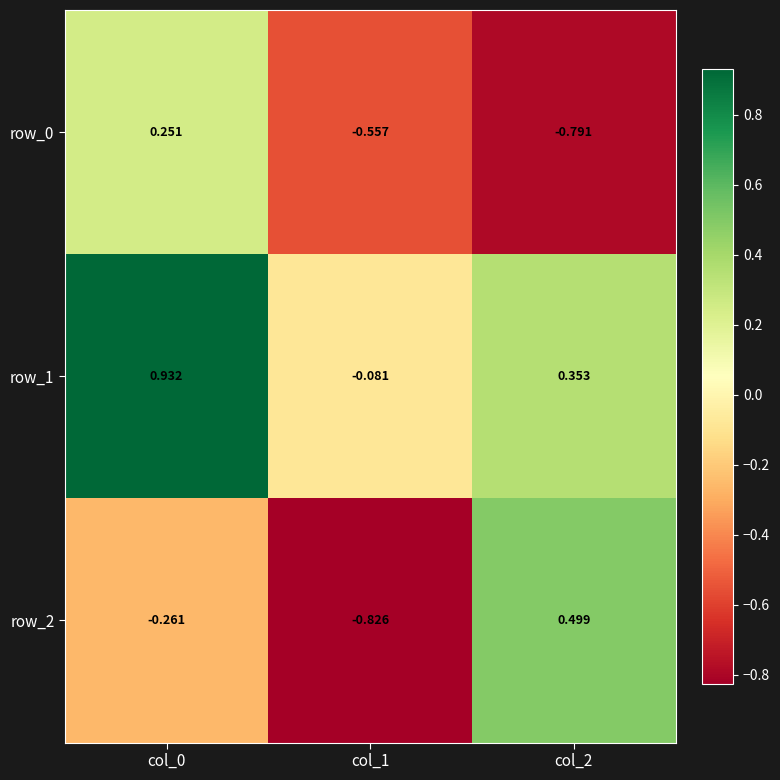

True or false: row_2 has a value of -0.8 at col_1.

True